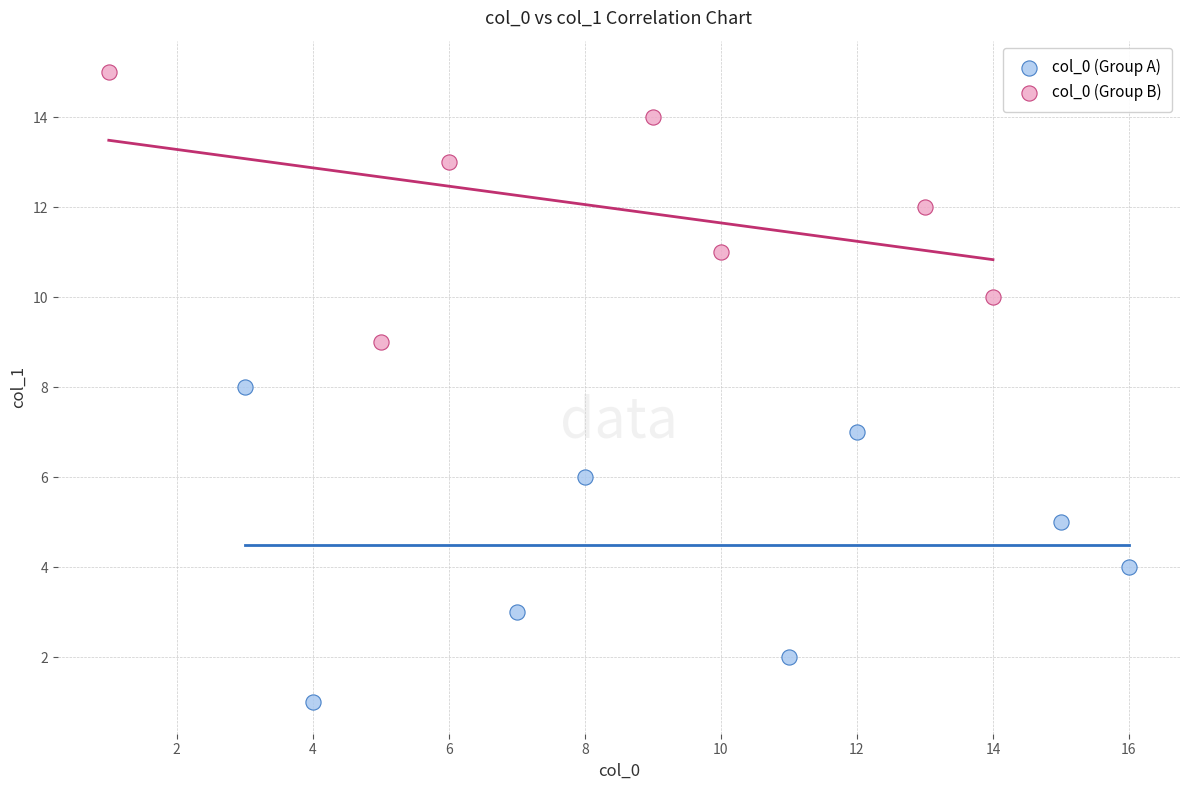

Which series has the widest spread of Y values?

col_0 (Group A)